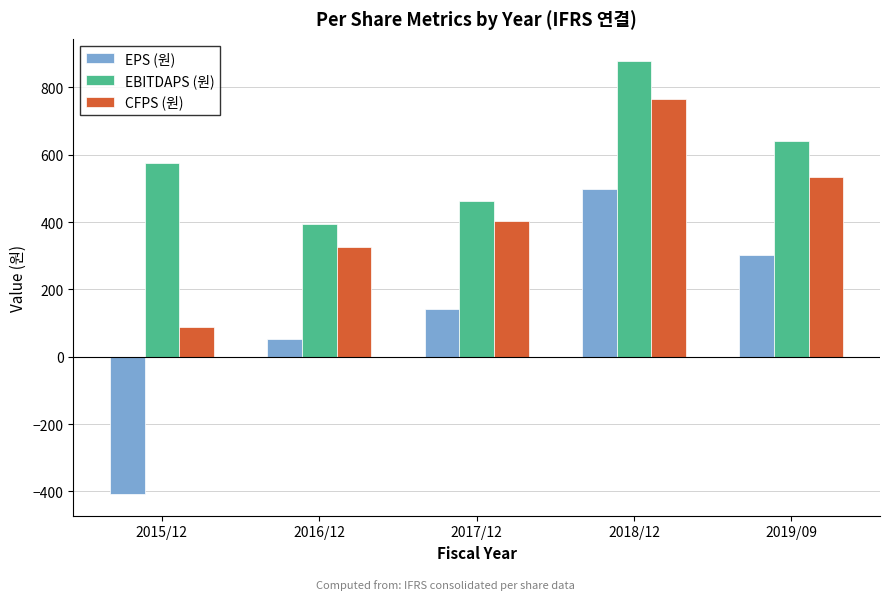

Reading left to right, extract all data points from this chart.

EPS (원): -408	53	141	497	303
EBITDAPS (원): 577	394	463	880	642
CFPS (원): 87	327	403	765	533